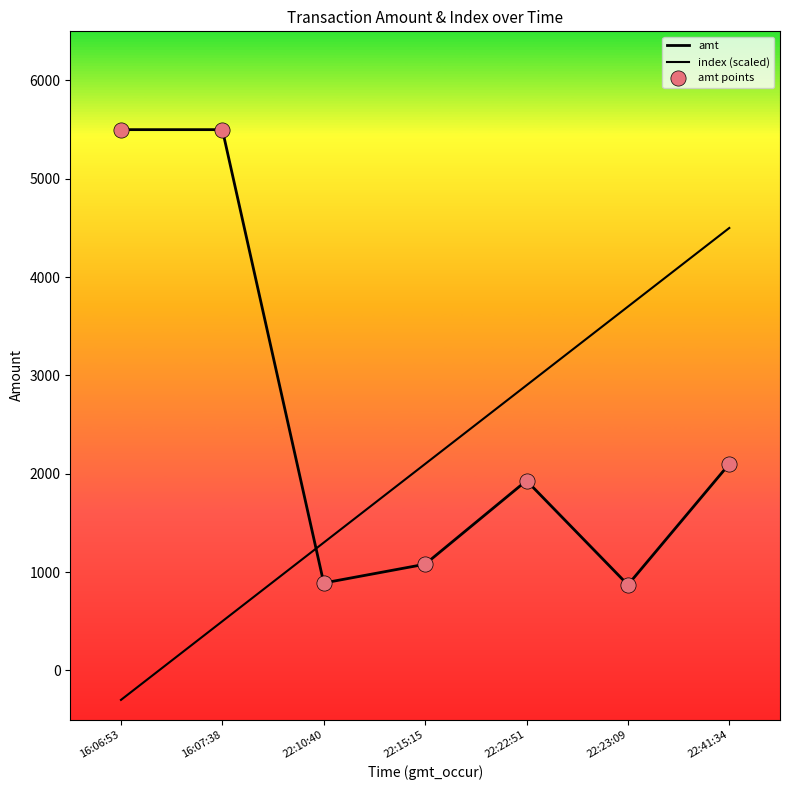

Does the chart have visible grid lines?

No